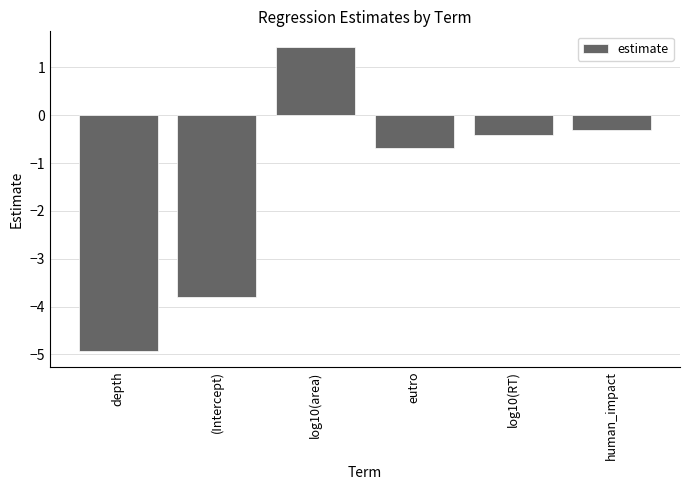

Count the number of data series in this chart.

1